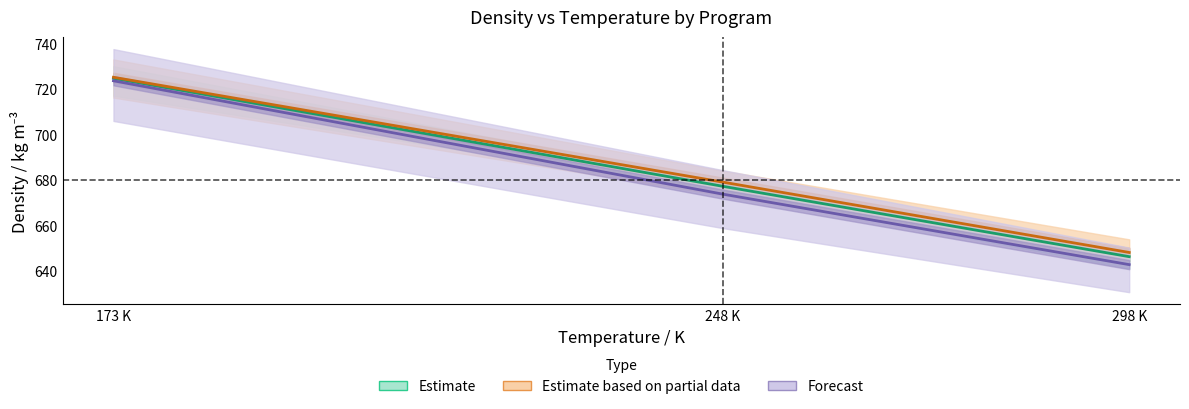

What is the spread (max minus min) of values at 298 K?

5.3